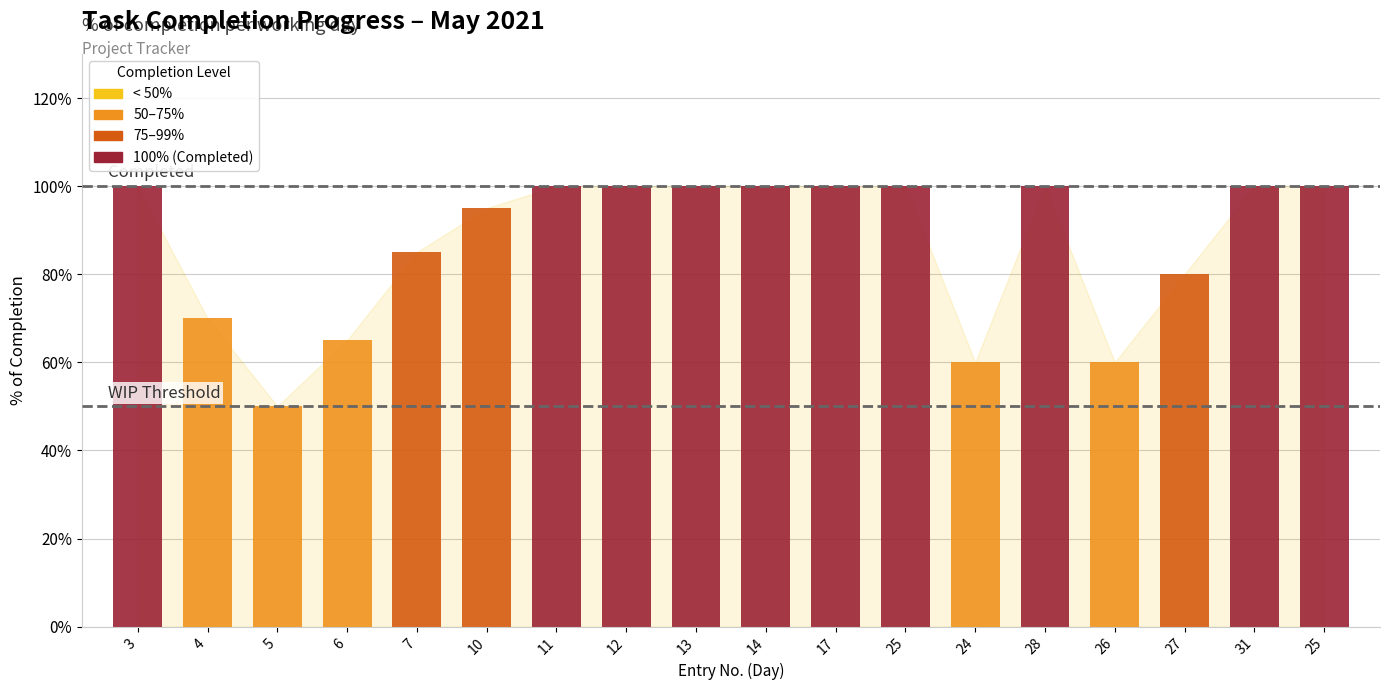

What is the greatest value displayed?

1.0